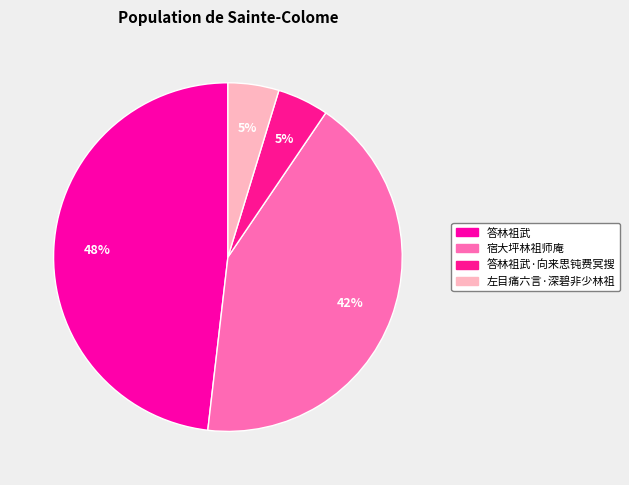

Count the number of slices in the pie.

4